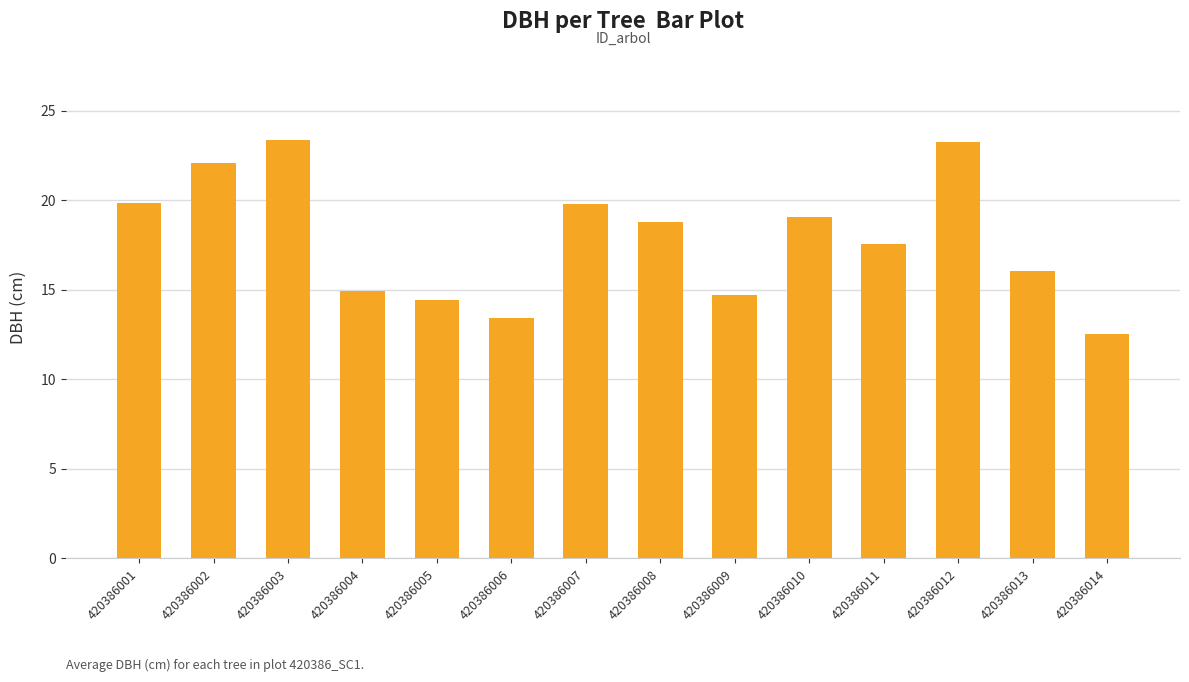

Are the bars horizontal?

No